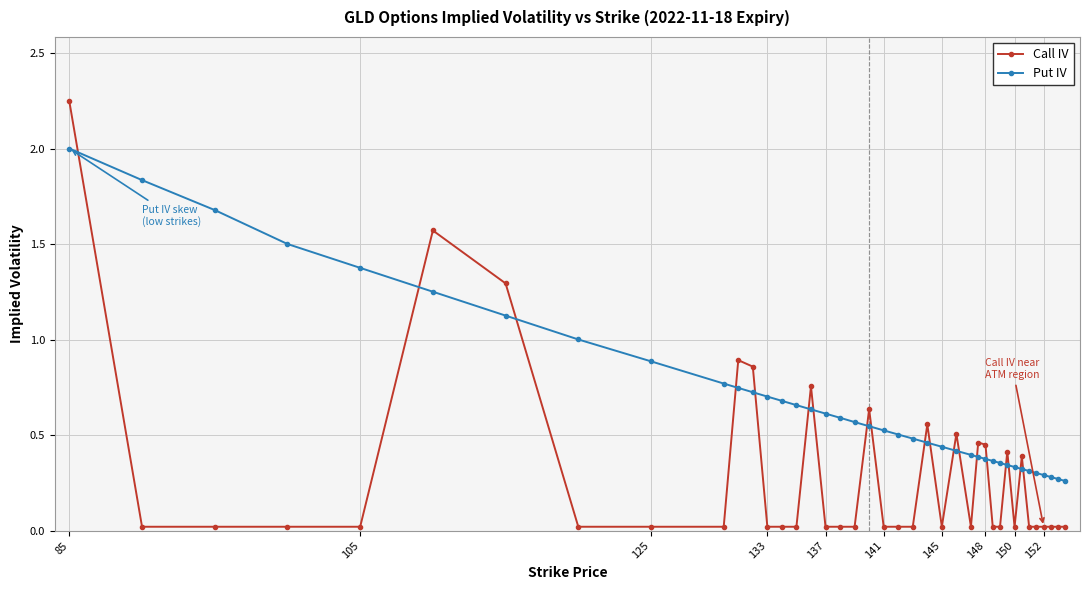

Which series has the largest total across all categories?

Put IV